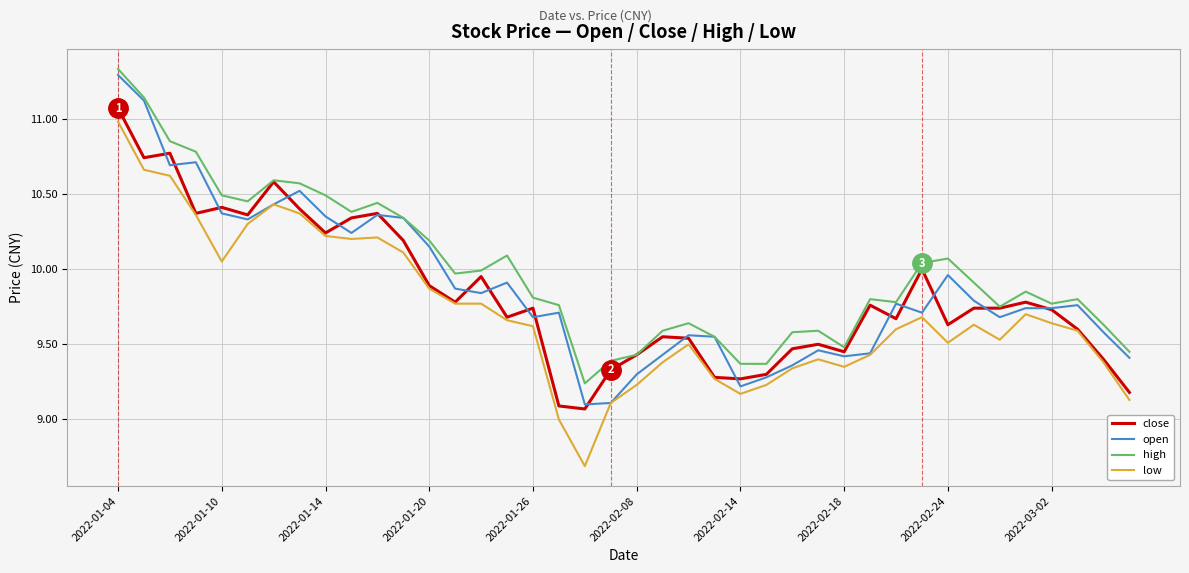

What is the highest value of the low series?

11.0